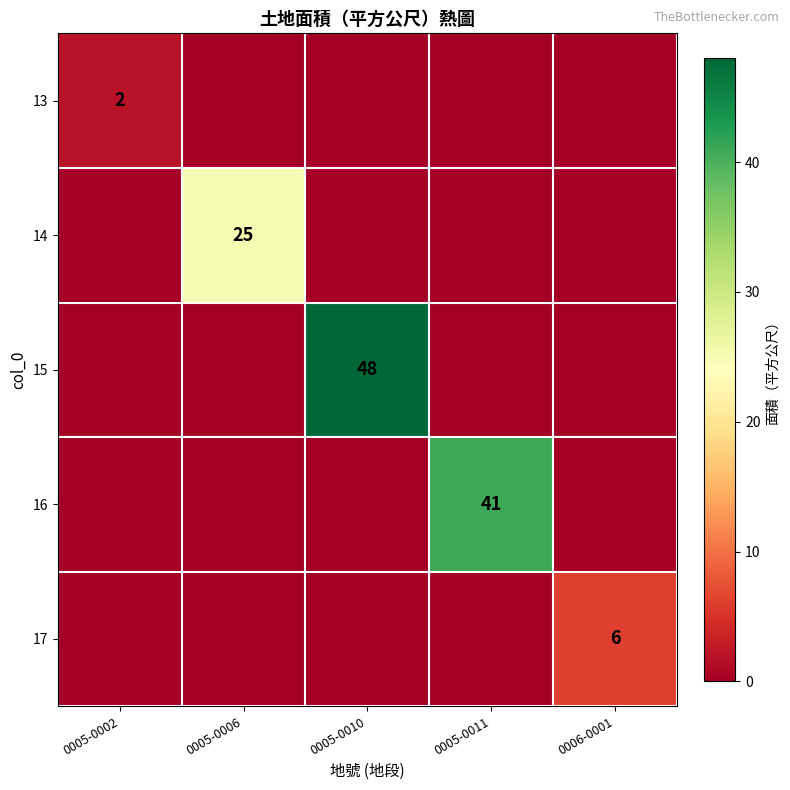

At how many categories does at least one series exceed 0?

5